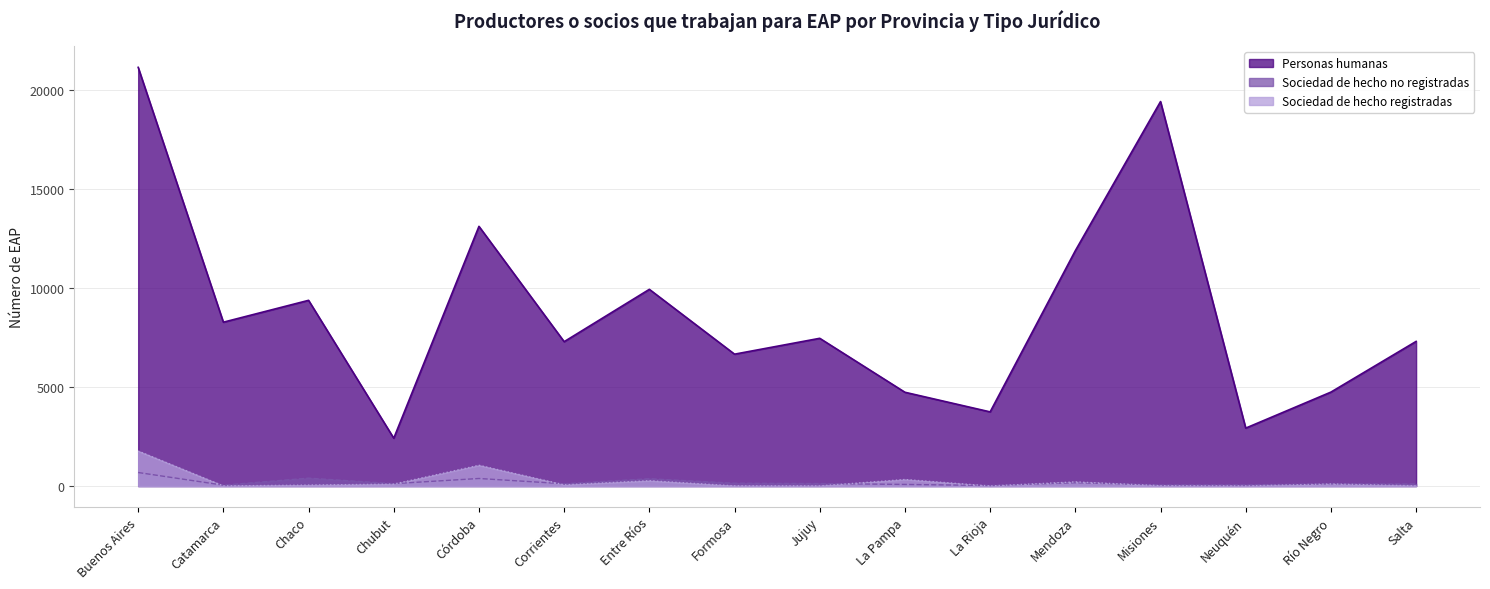

Does the chart have visible grid lines?

Yes